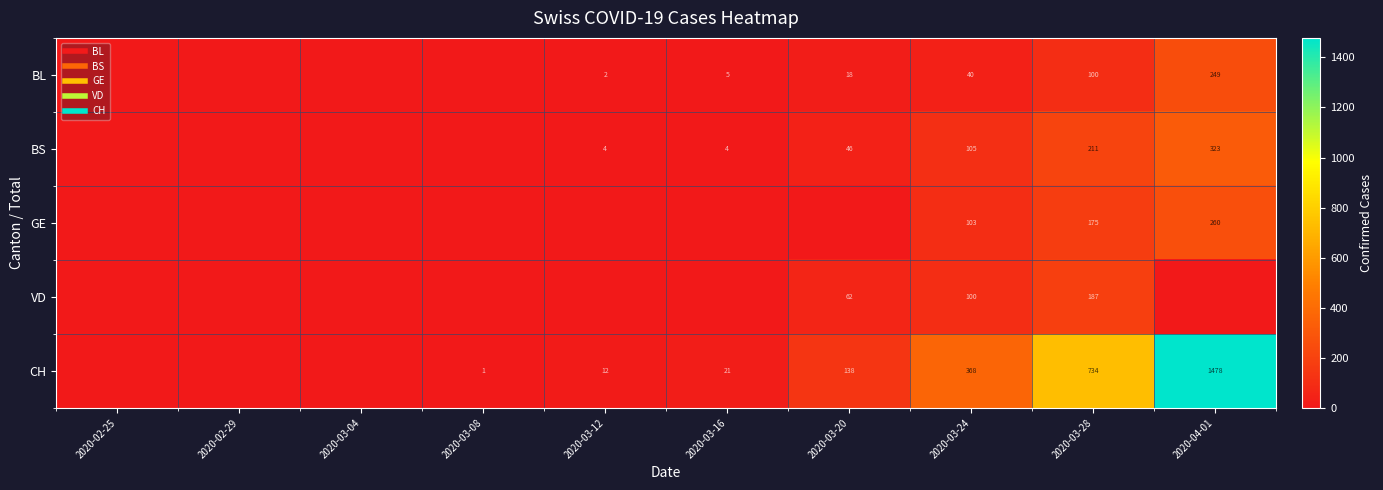

Is it true that BS equals 4 at 2020-03-12?

True